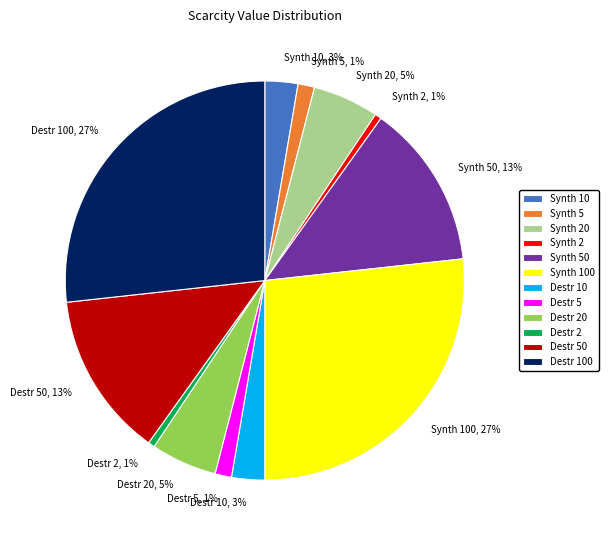

True or false: Destr 100 accounts for 16% of the total.

False